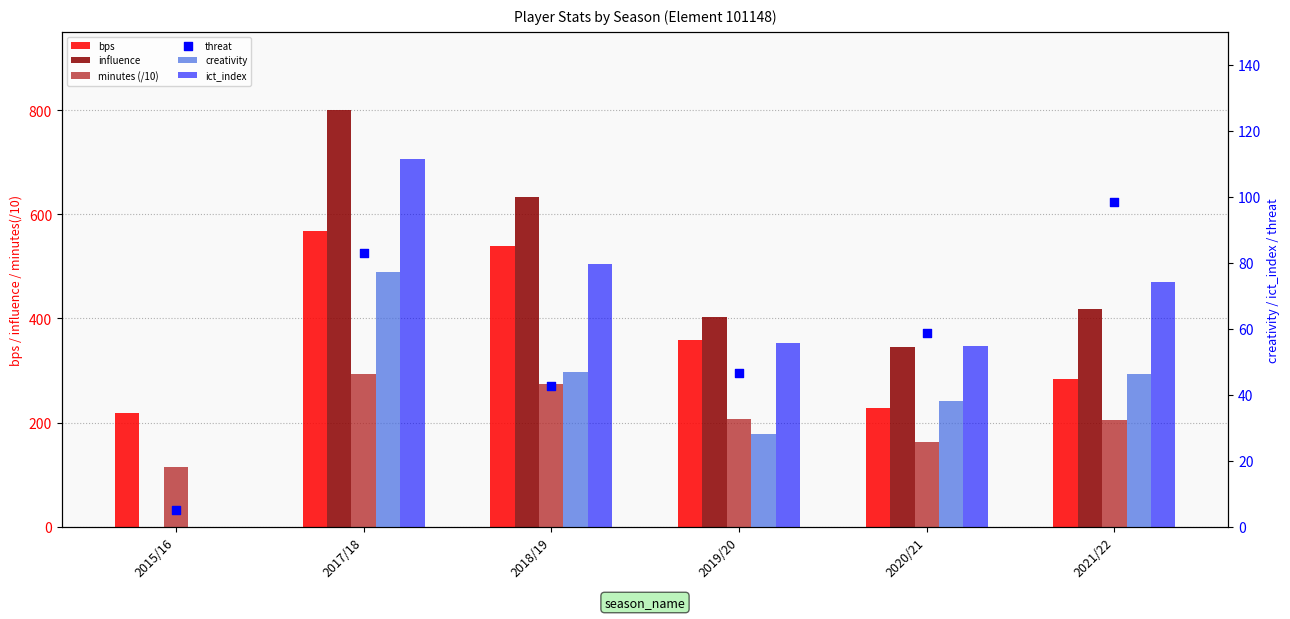

Which series contains the lowest Y value?

influence